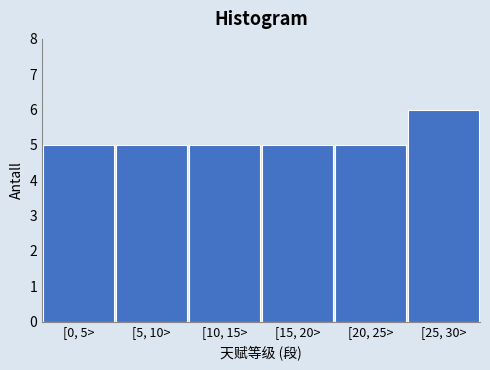

Reading right to left, transcribe all the data shown in this chart.

6	5	5	5	5	5